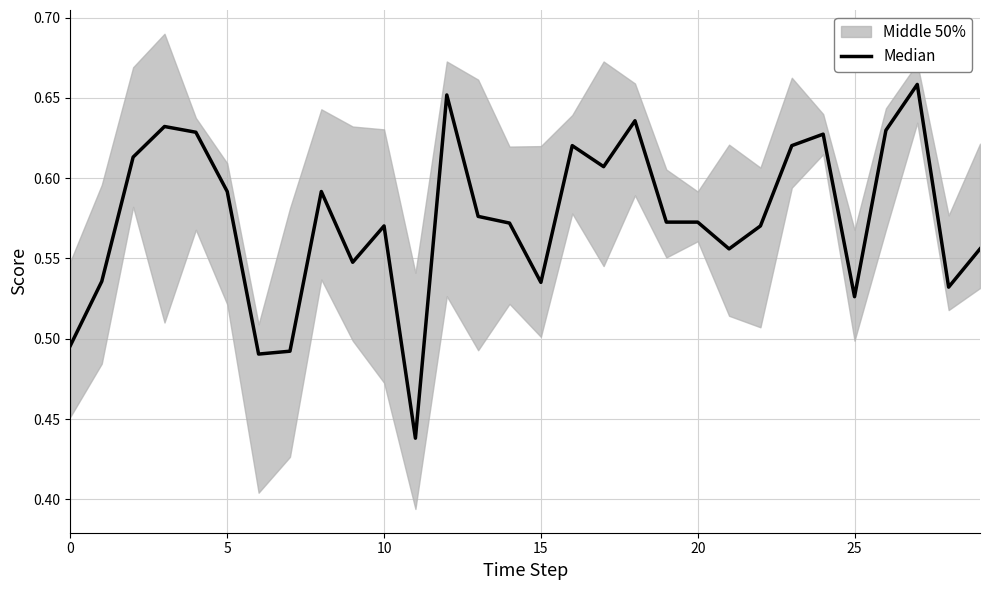

What is the average value?

0.6